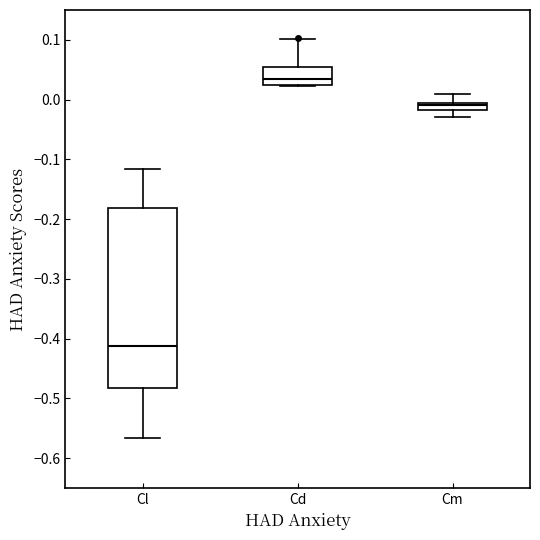

Comparing the boxes themselves (not the whiskers), which one is the tallest?

Cl